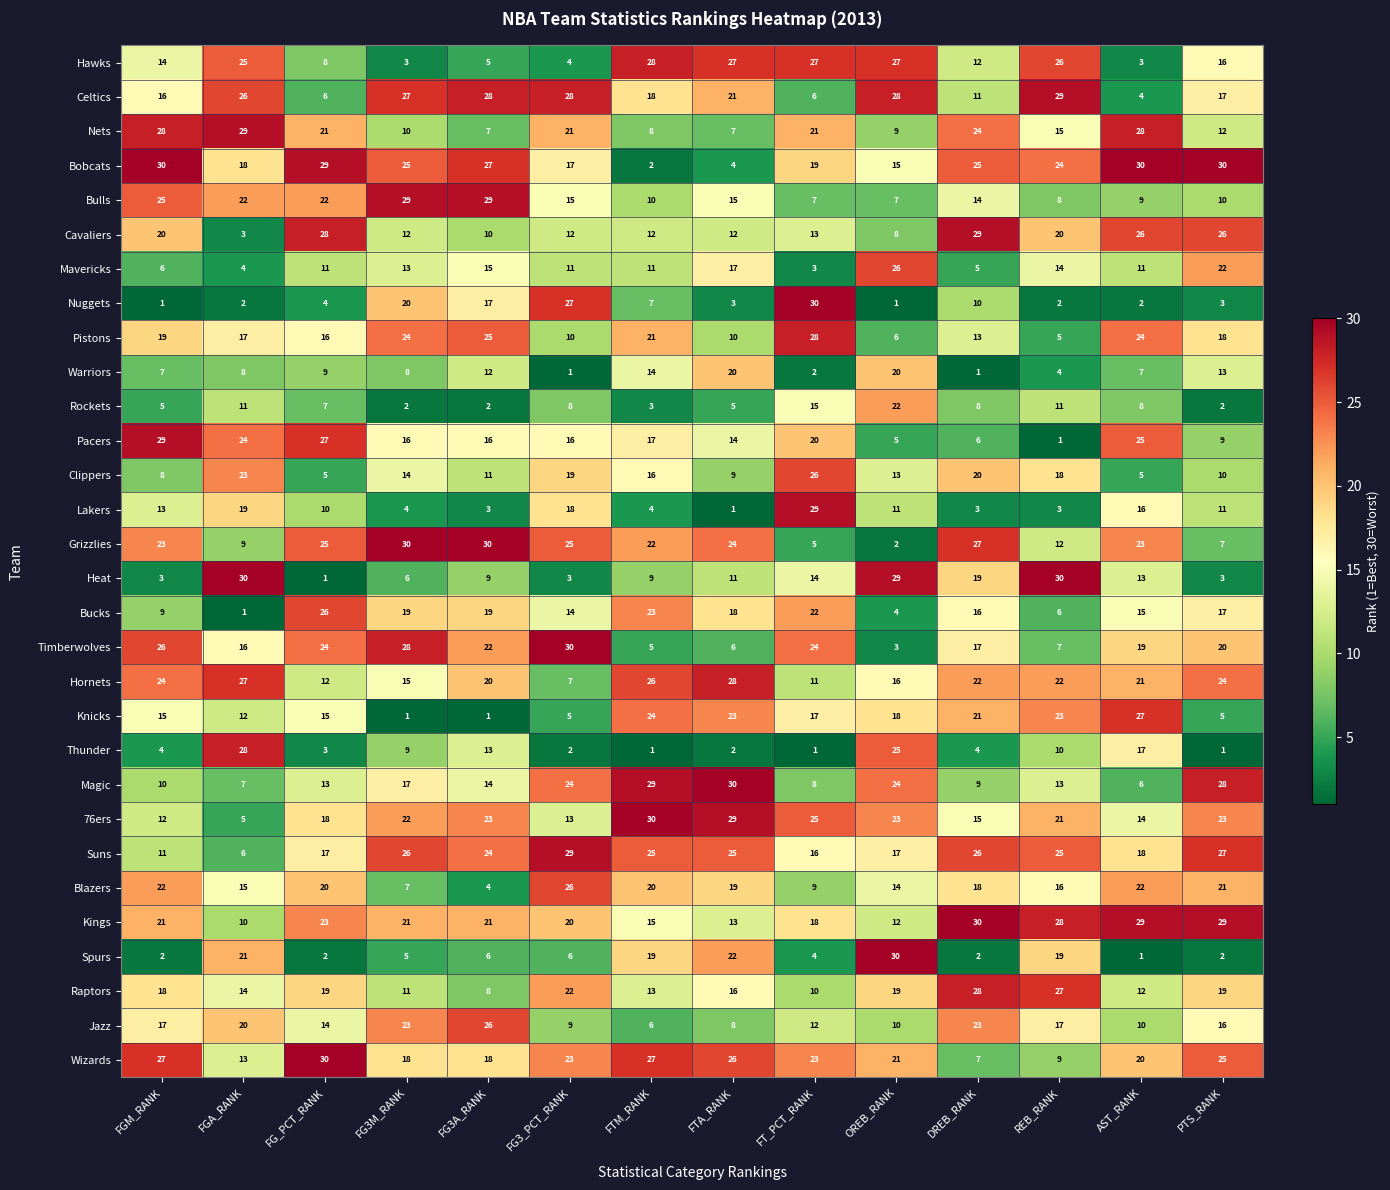

What is the difference between the highest and lowest values at FG_PCT_RANK?

29